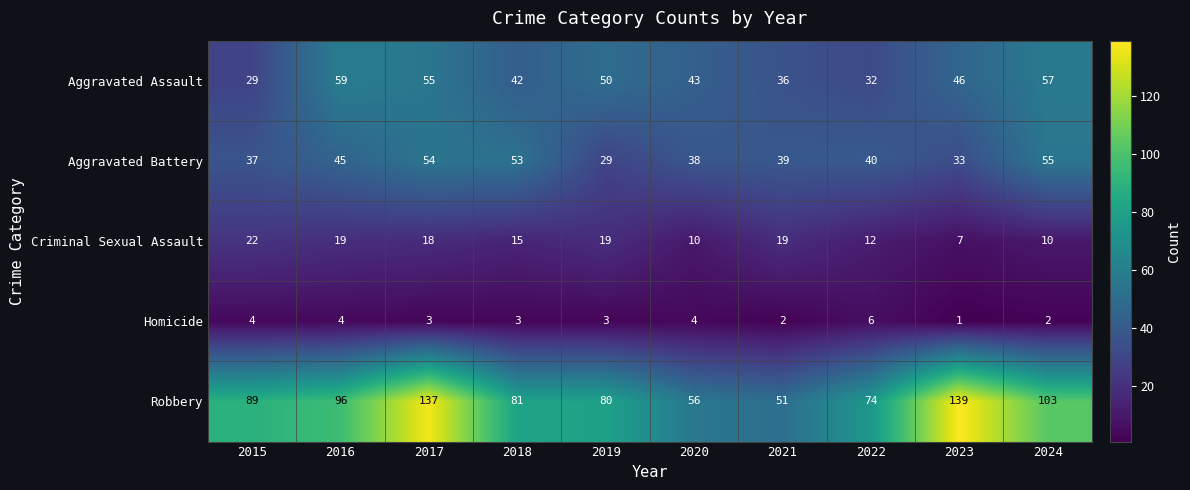

At how many categories does at least one series exceed 9?

10